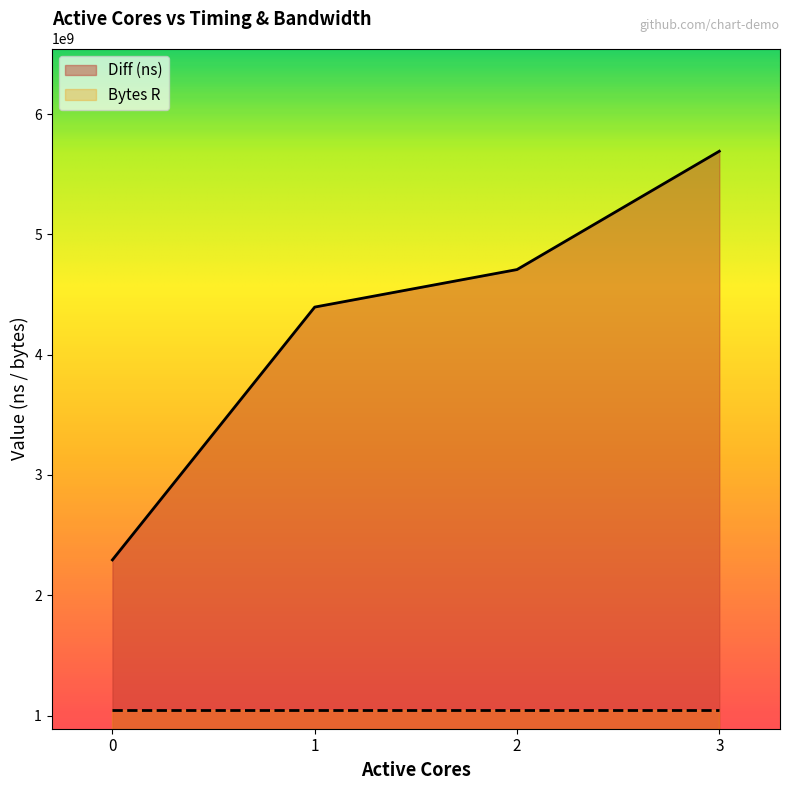

Which has a higher value, 2 or 1?

2